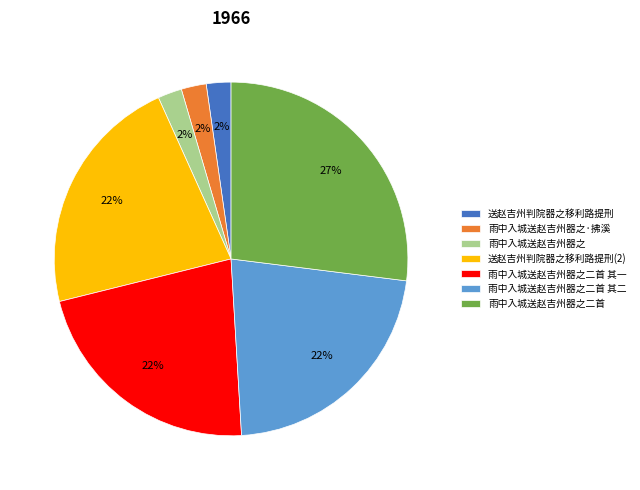

To the nearest percent, what is the average slice percentage?

14%